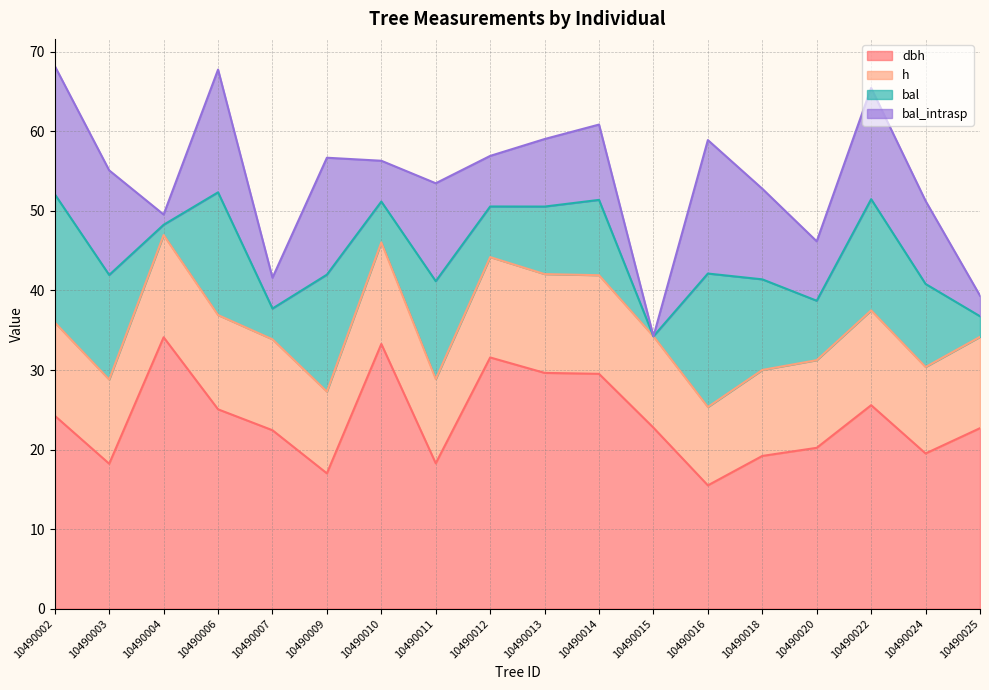

Count the number of categories in the chart.

18